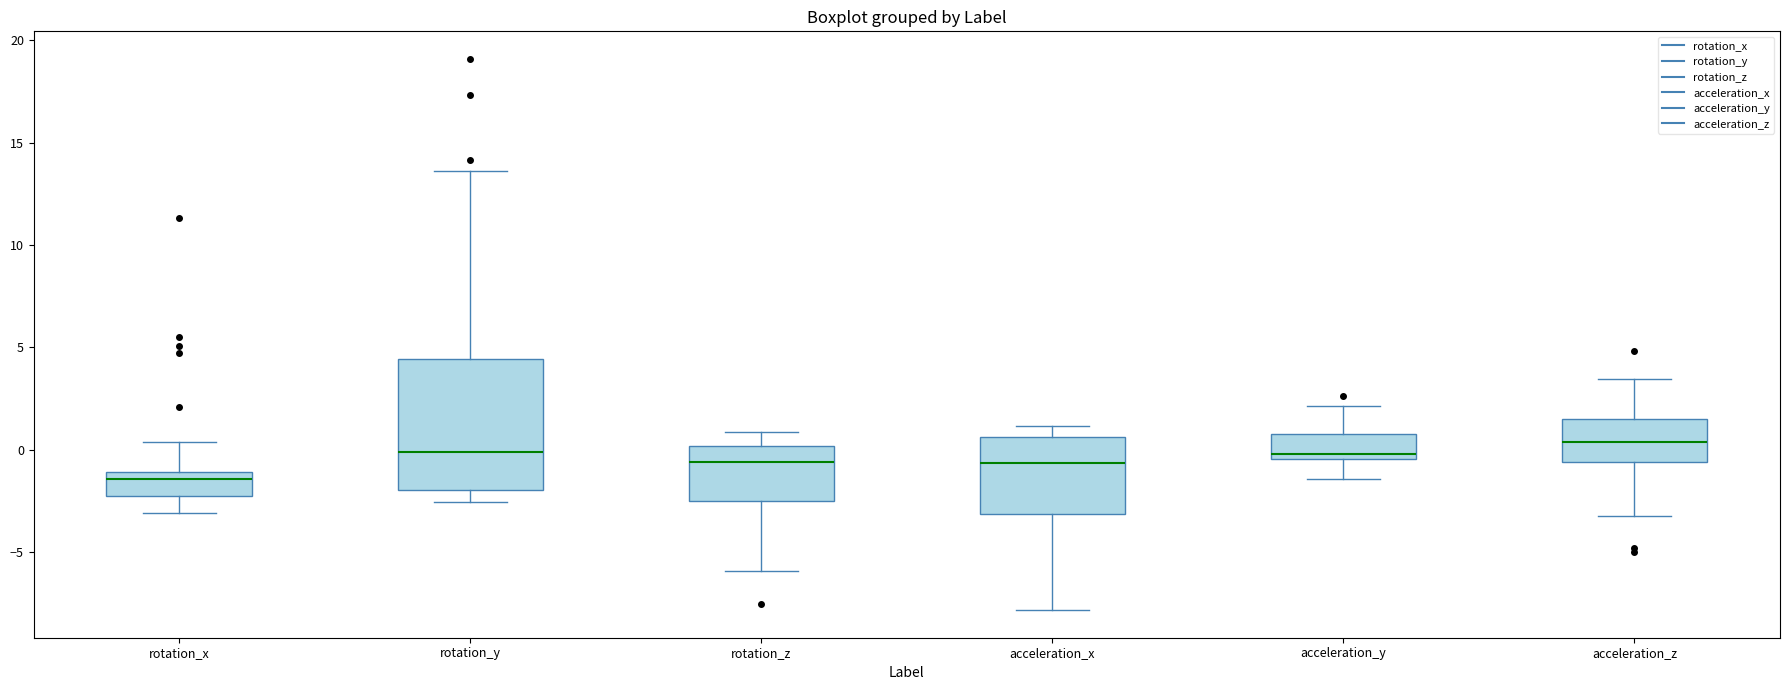

Reading left to right, read every box against the y-axis: the position of its median line, the range the box covers, and the ends of its whiskers. The values are not printed on the chart, so give them approximately, as read against the axis.

rotation_x: median -1.5, box -2.5 to -1.0, whiskers -3.0 to 0.5
rotation_y: median 0.0, box -2.0 to 4.5, whiskers -2.5 to 13.5
rotation_z: median -0.5, box -2.5 to 0.0, whiskers -6.0 to 1.0
acceleration_x: median -0.5, box -3.0 to 0.5, whiskers -8.0 to 1.0
acceleration_y: median 0.0, box -0.5 to 0.5, whiskers -1.5 to 2.0
acceleration_z: median 0.5, box -0.5 to 1.5, whiskers -3.0 to 3.5